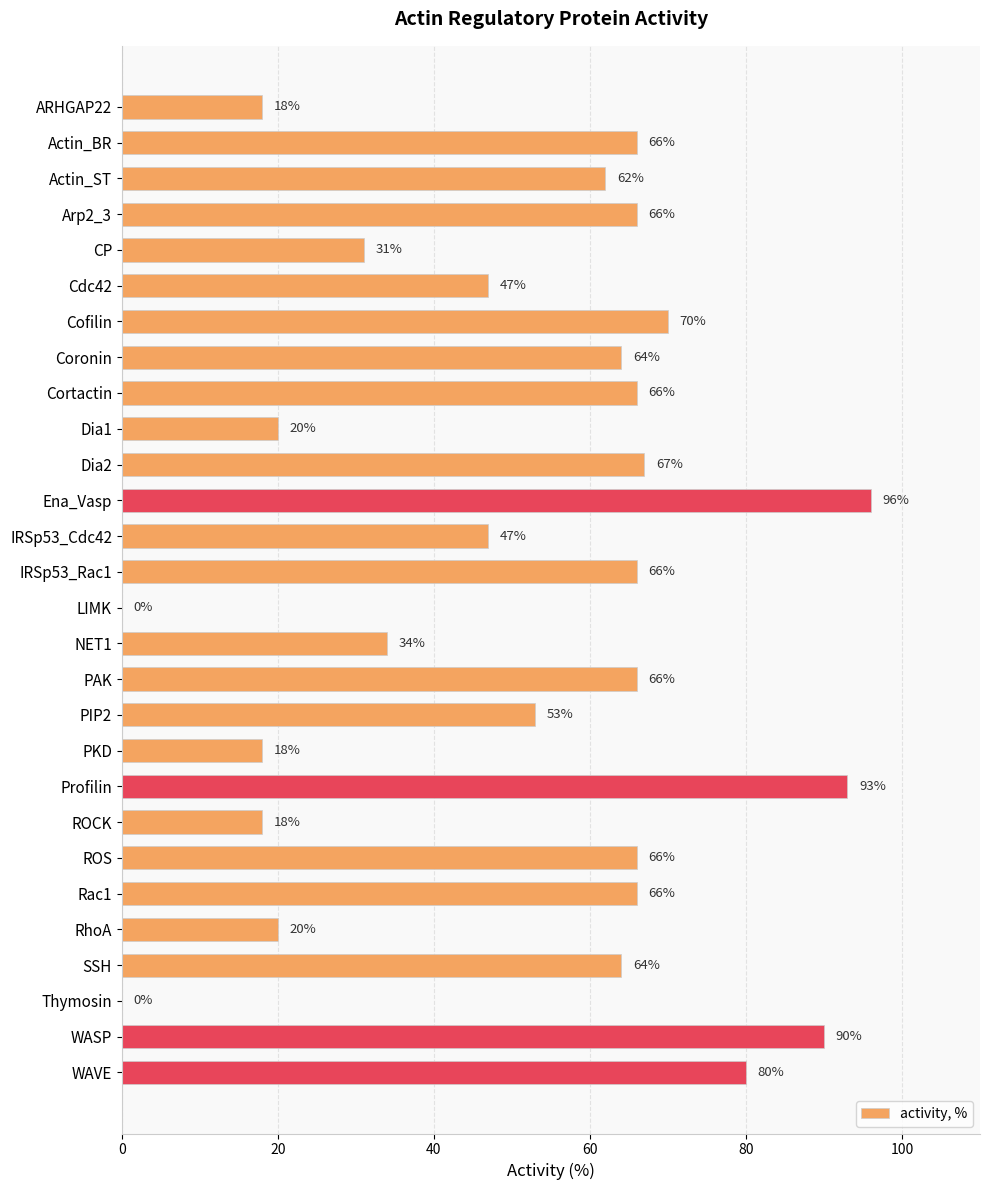

Which category has the highest value across all series?

Ena_Vasp